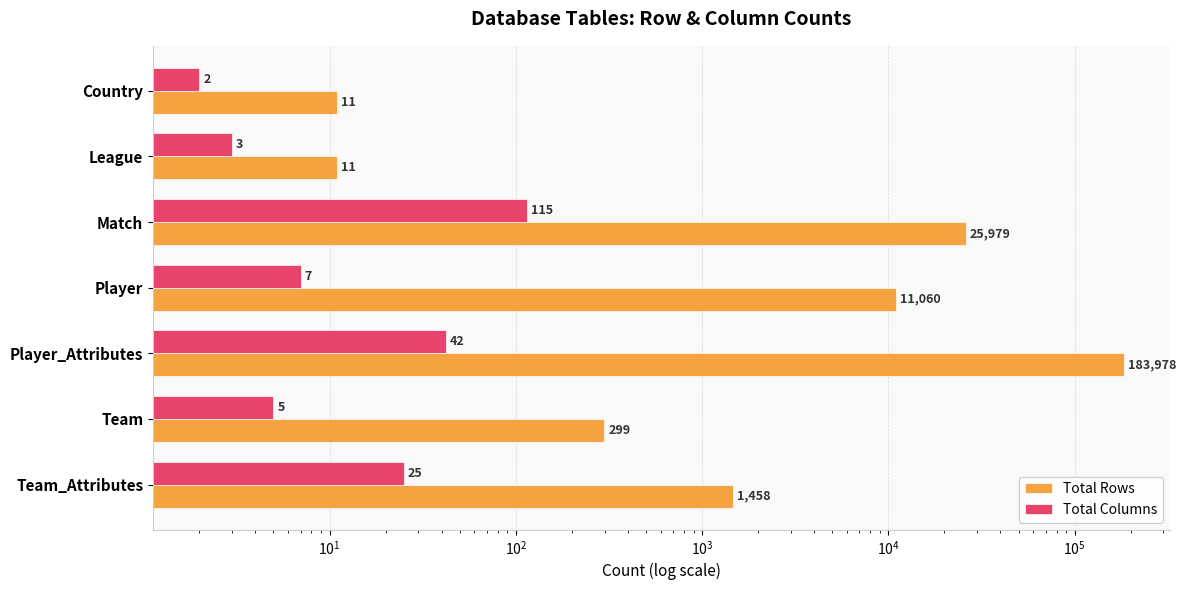

What position from the right is Team?

2